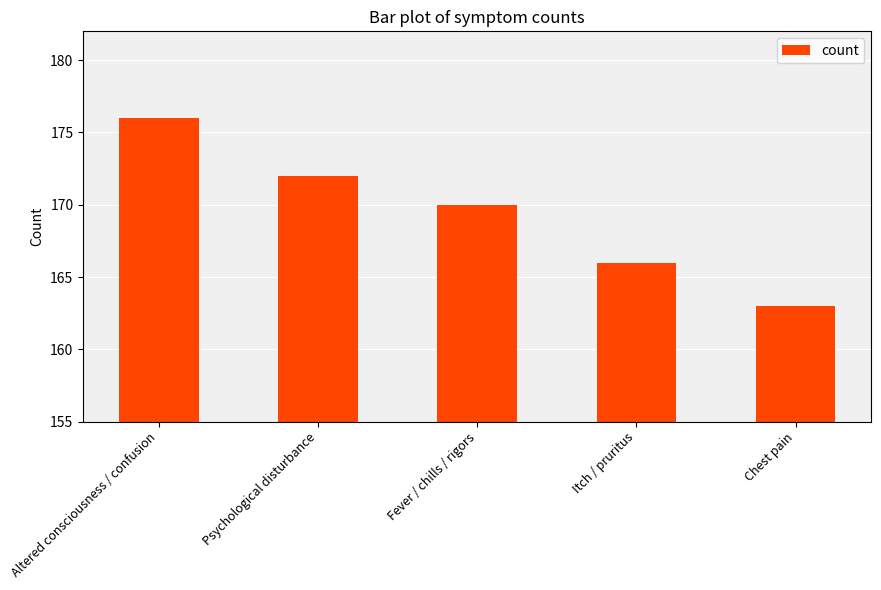

Reading left to right, transcribe all the data shown in this chart.

176	172	170	166	163